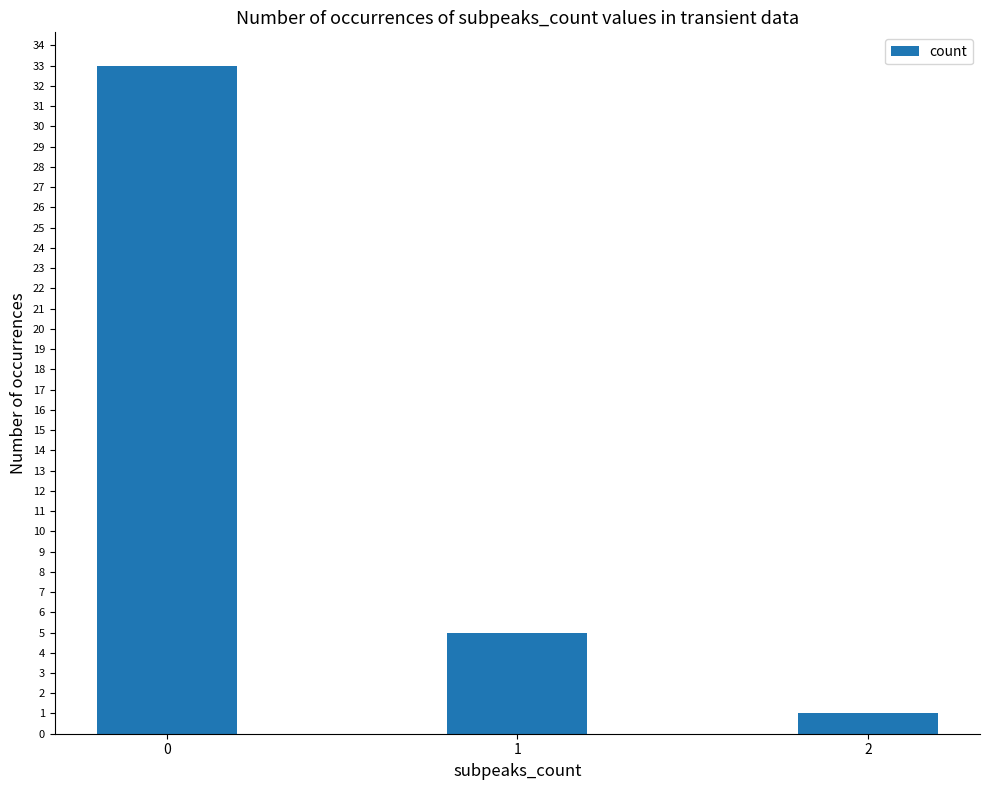

What is the minimum value shown in the chart?

1